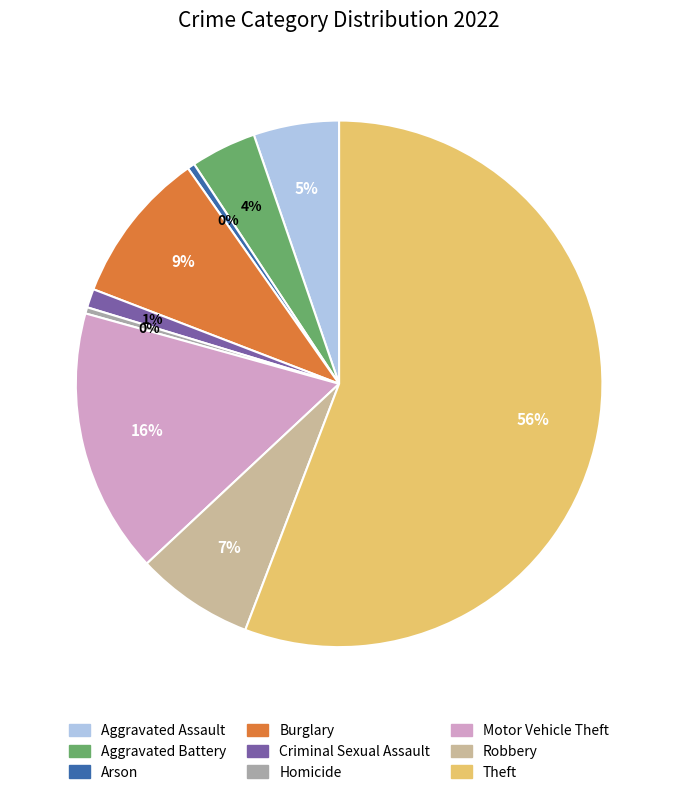

True or false: Aggravated Battery accounts for 4% of the total.

True